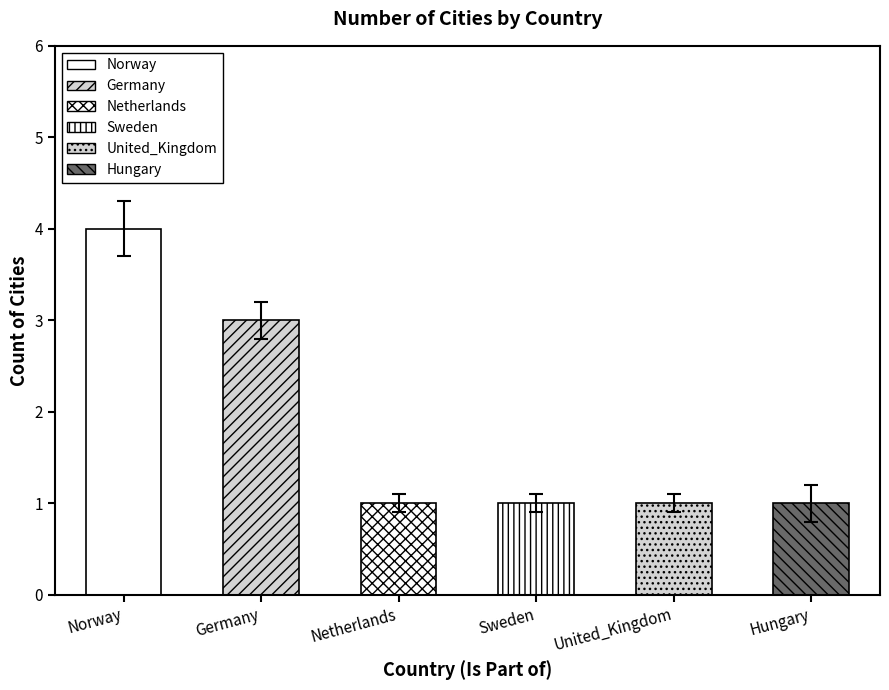

What is the label of the 5th bar from the right?

Germany